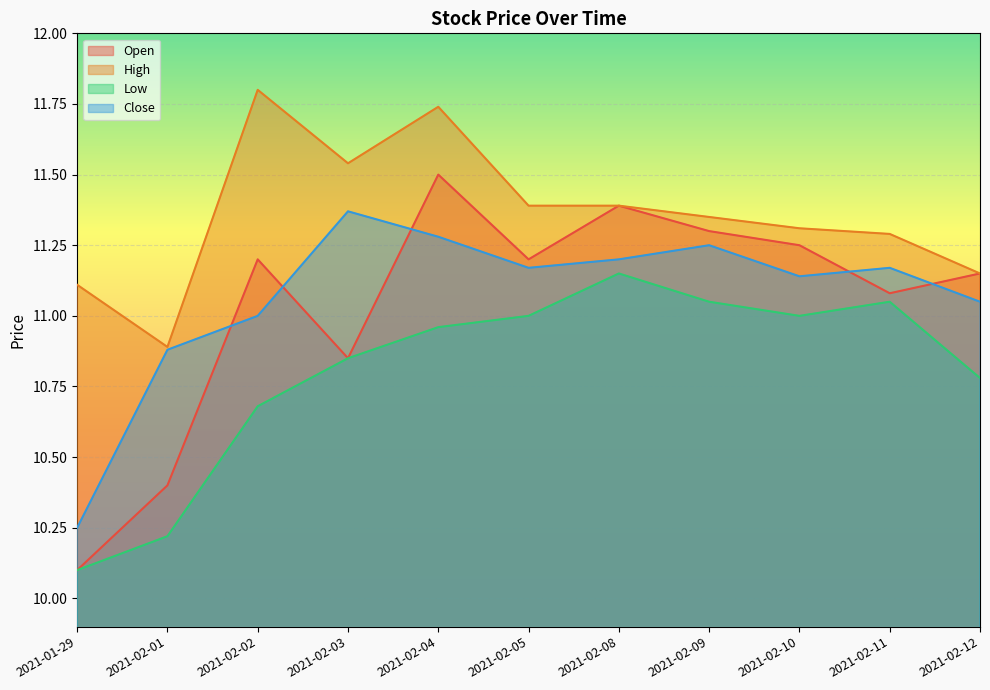

What is the total value across all series at 2021-02-10?

44.7